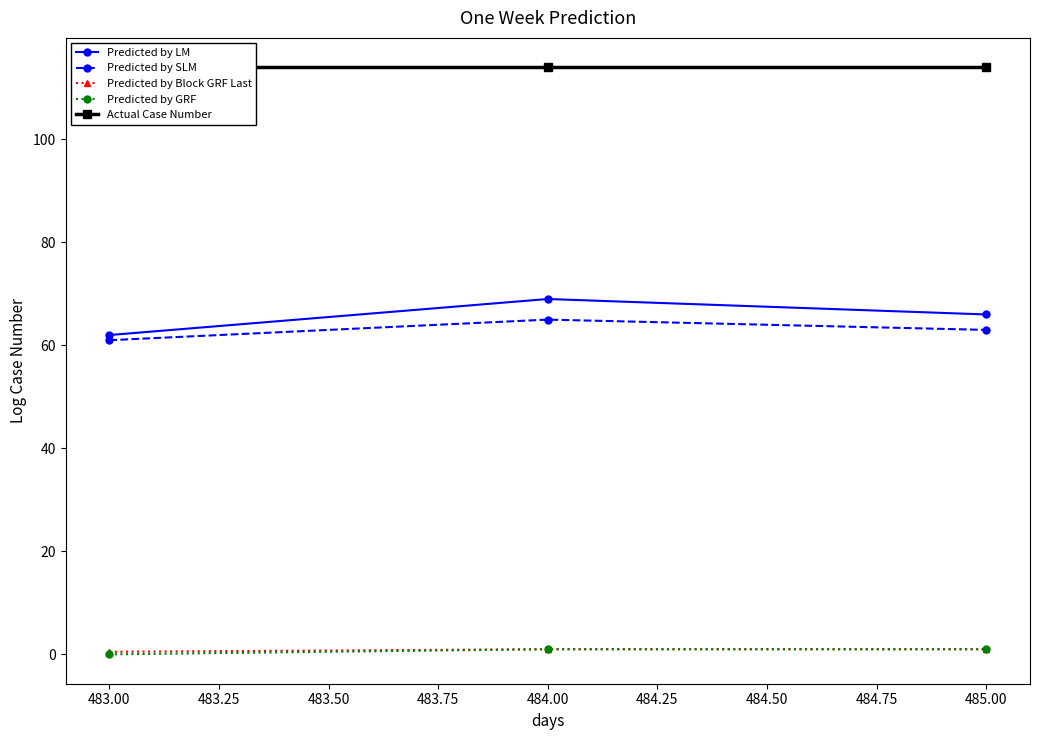

At how many categories does at least one series exceed 35?

3